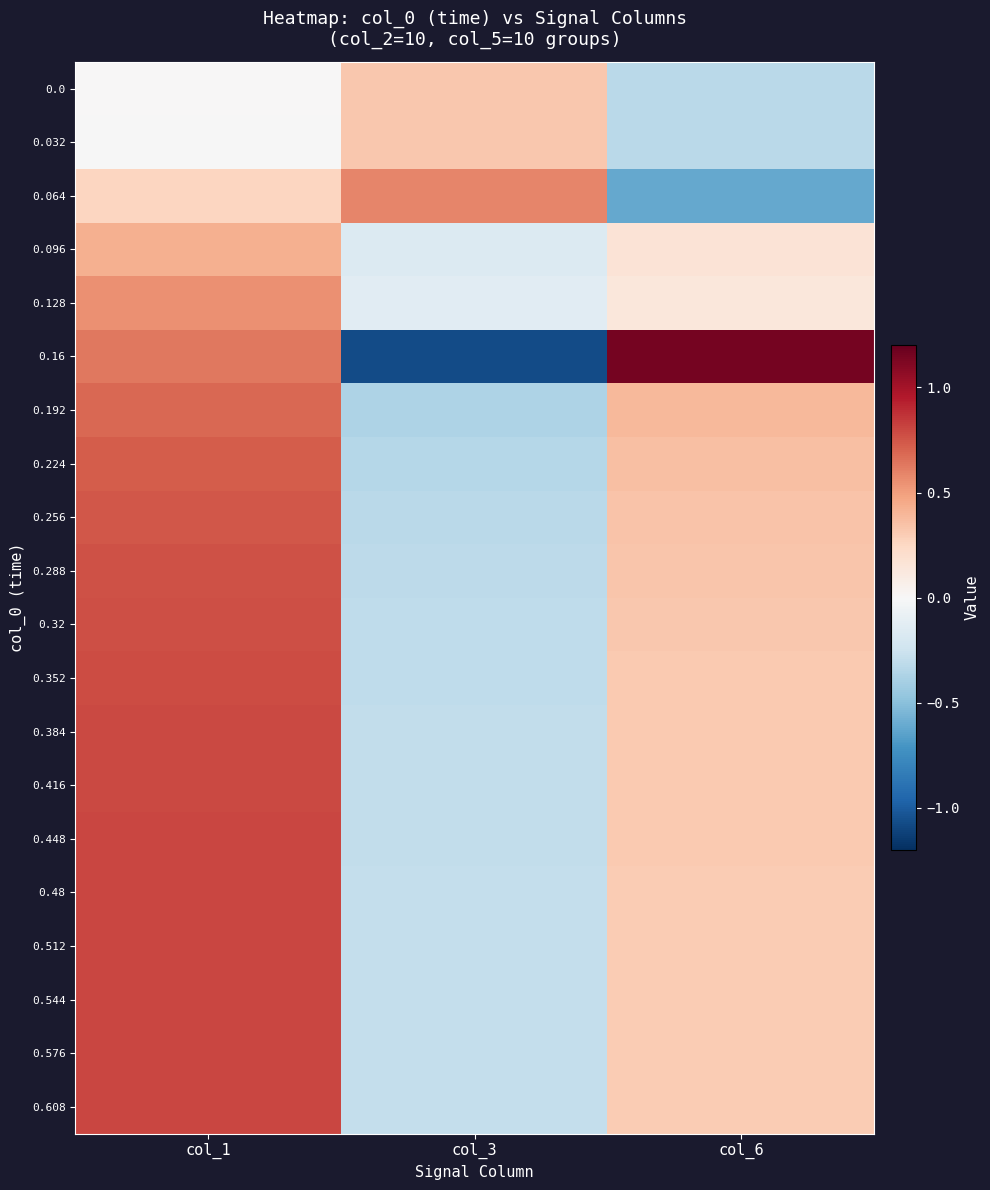

At which category is the sum across all series the highest?

col_1